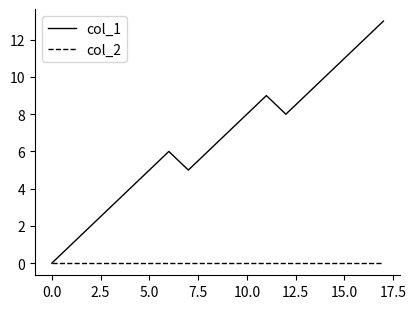

Reading left to right, transcribe all the data shown in this chart.

col_1: 0	1	2	3	4	5	6	5	6	7	8	9	8	9	10	11	12	13
col_2: 0	0	0	0	0	0	0	0	0	0	0	0	0	0	0	0	0	0